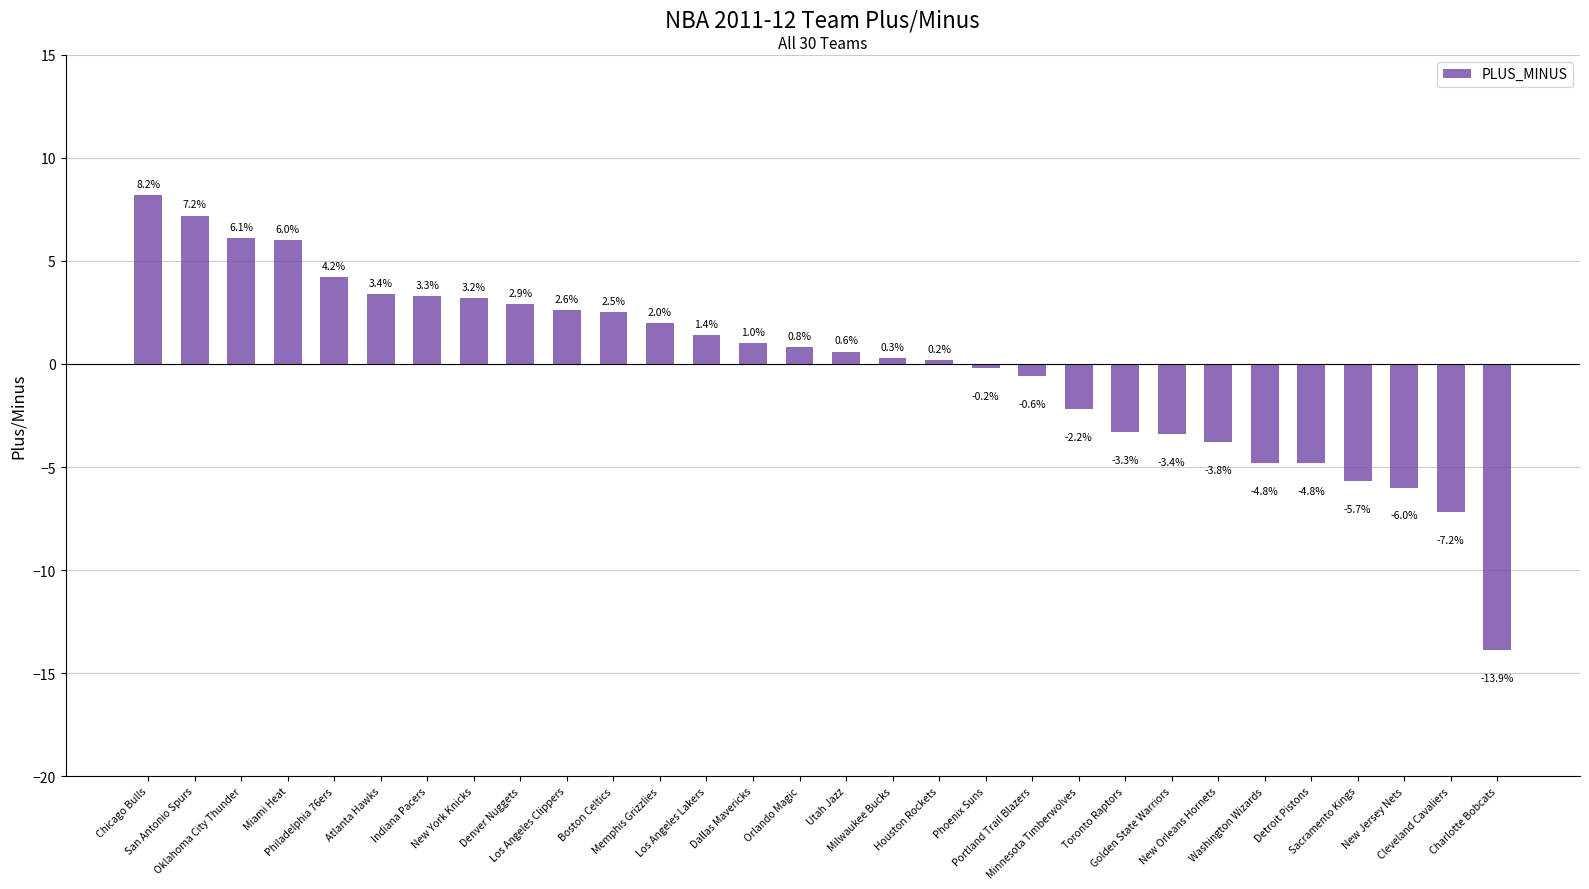

How many values exceed 0?

18